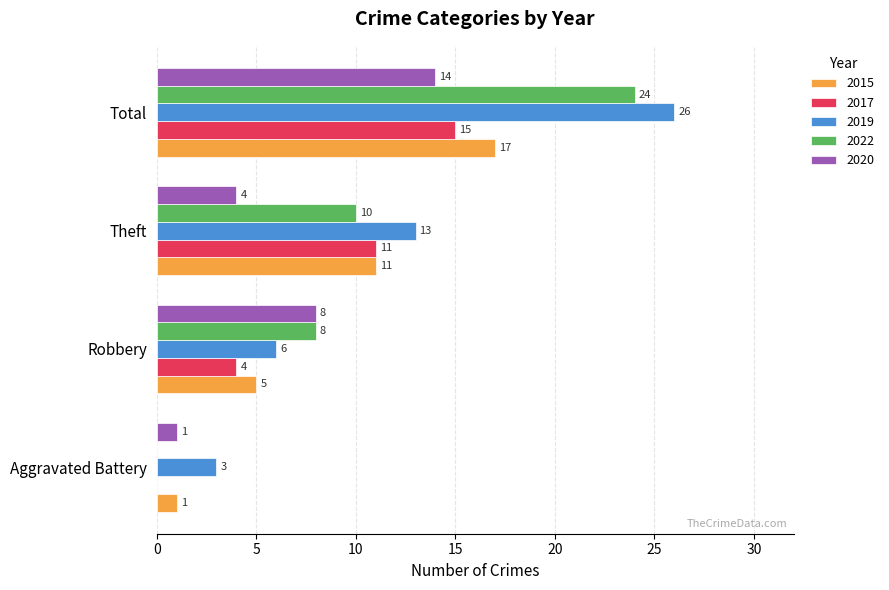

At which label is 2017 closest to 7?

Robbery